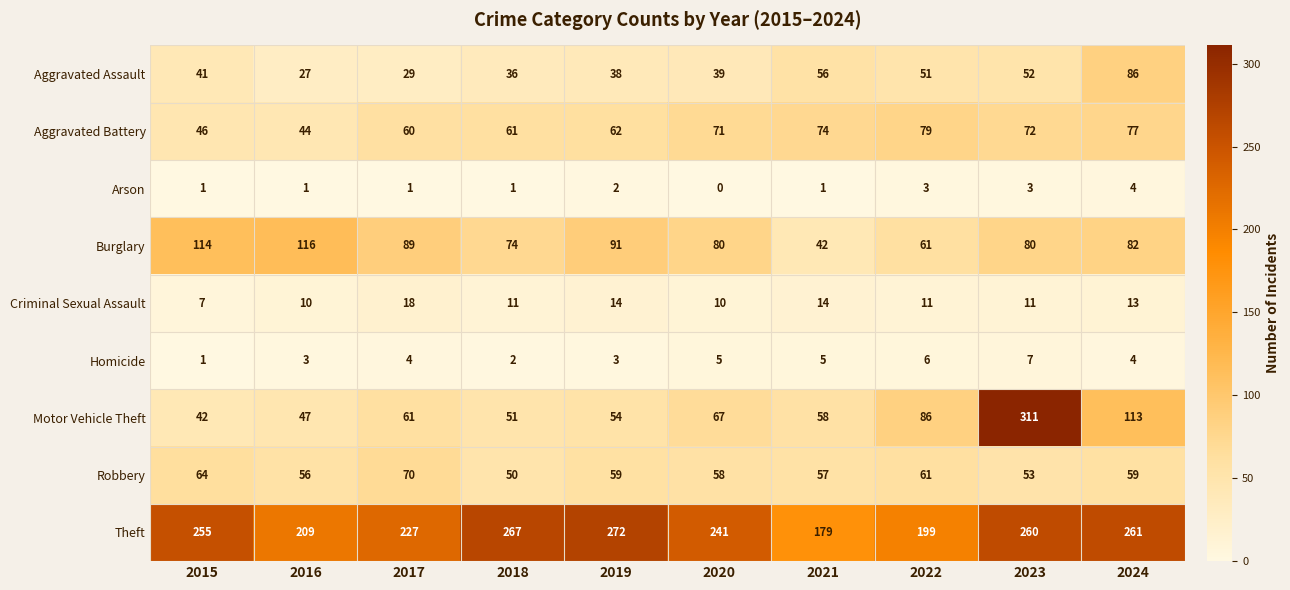

Rank the categories by Theft value from lowest to highest.

2021, 2022, 2016, 2017, 2020, 2015, 2023, 2024, 2018, 2019